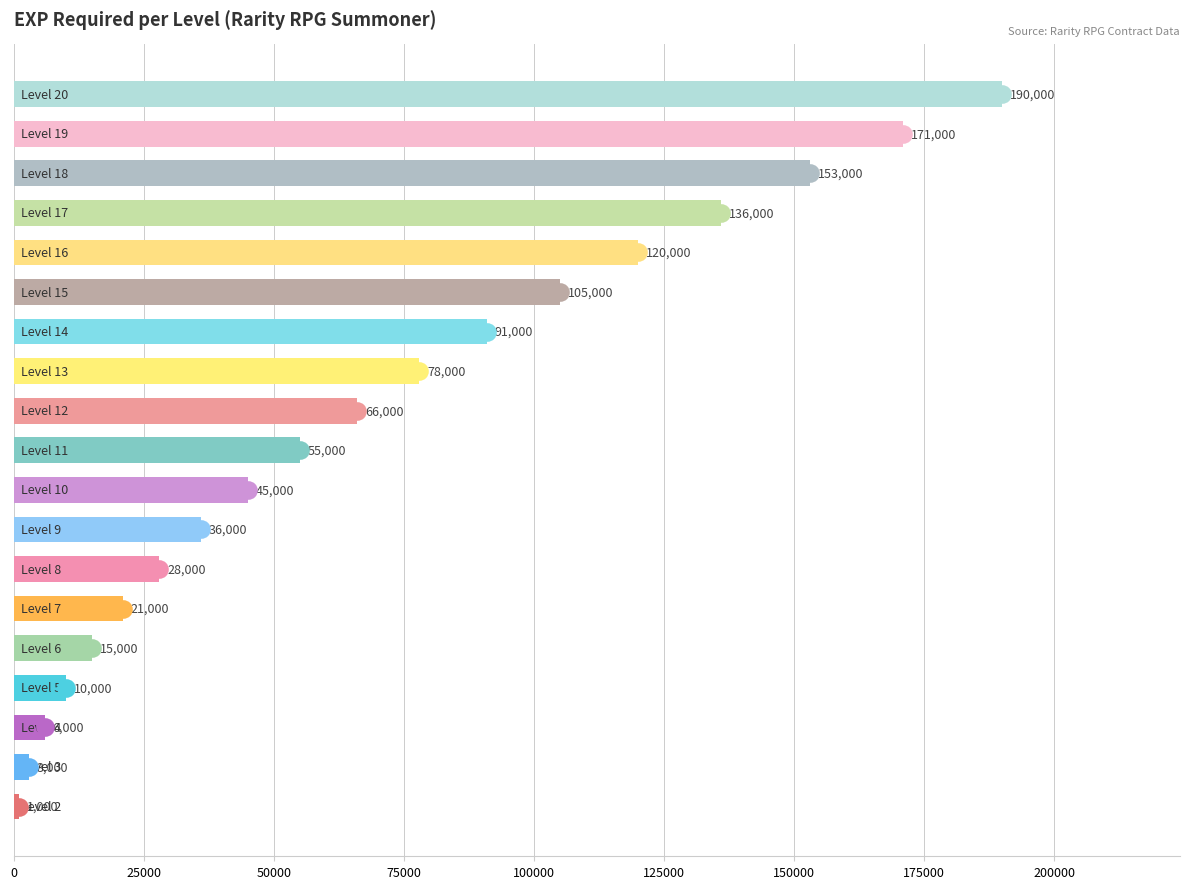

Between 13 and 17, which is larger?

17